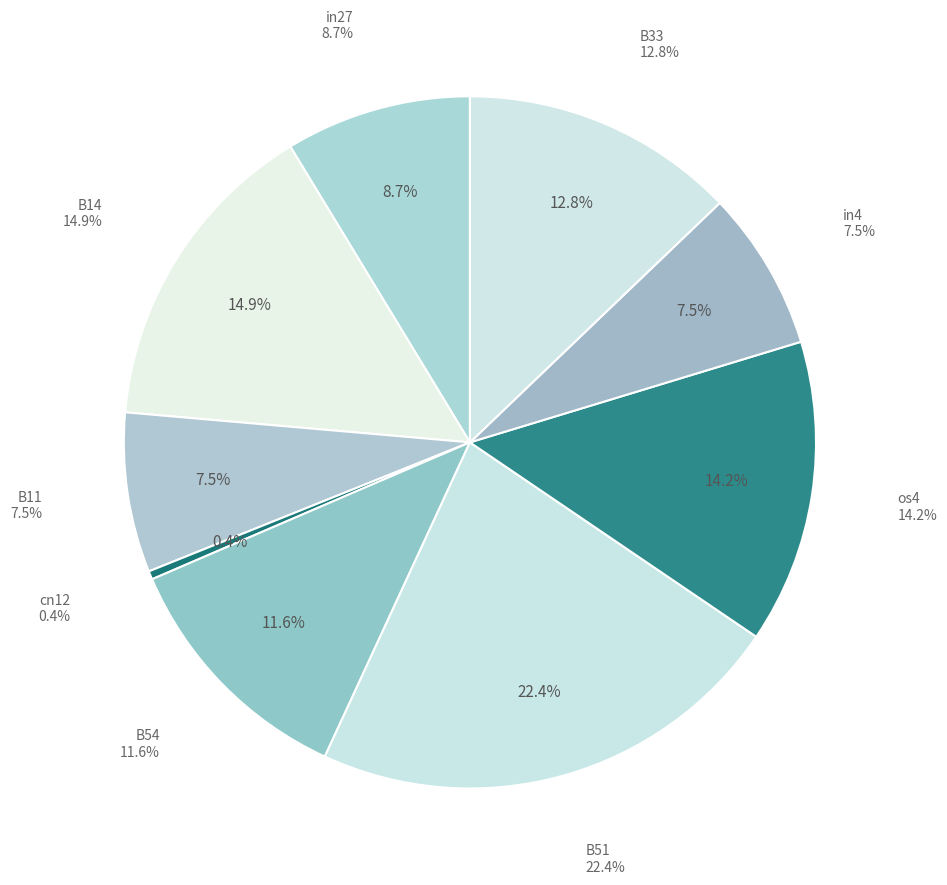

True or false: B54 accounts for 1% of the total.

False